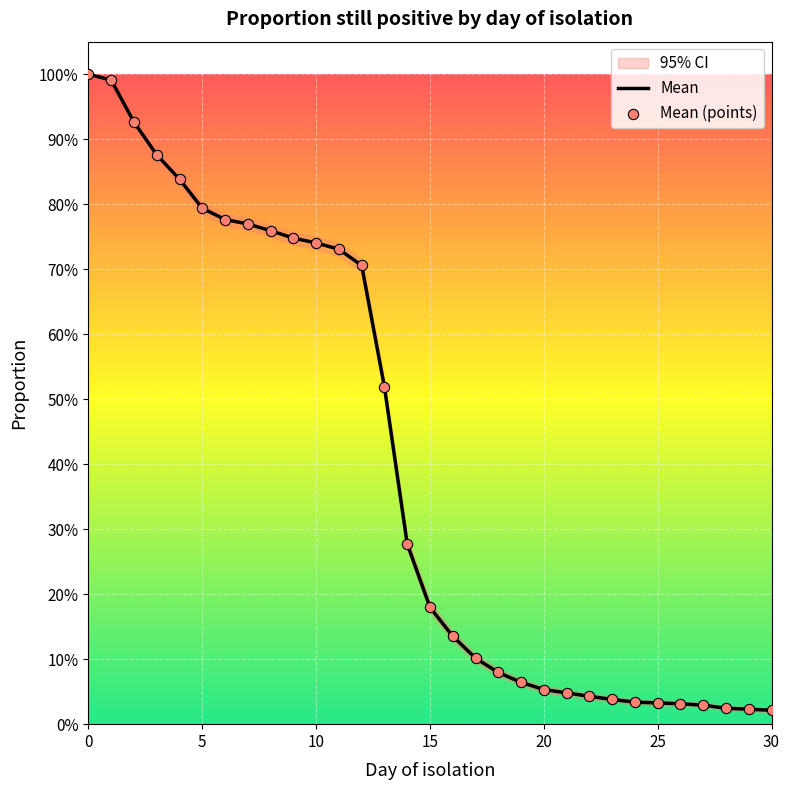

Is the value of Mean (points) at 29 greater than the value of Mean at 10?

No